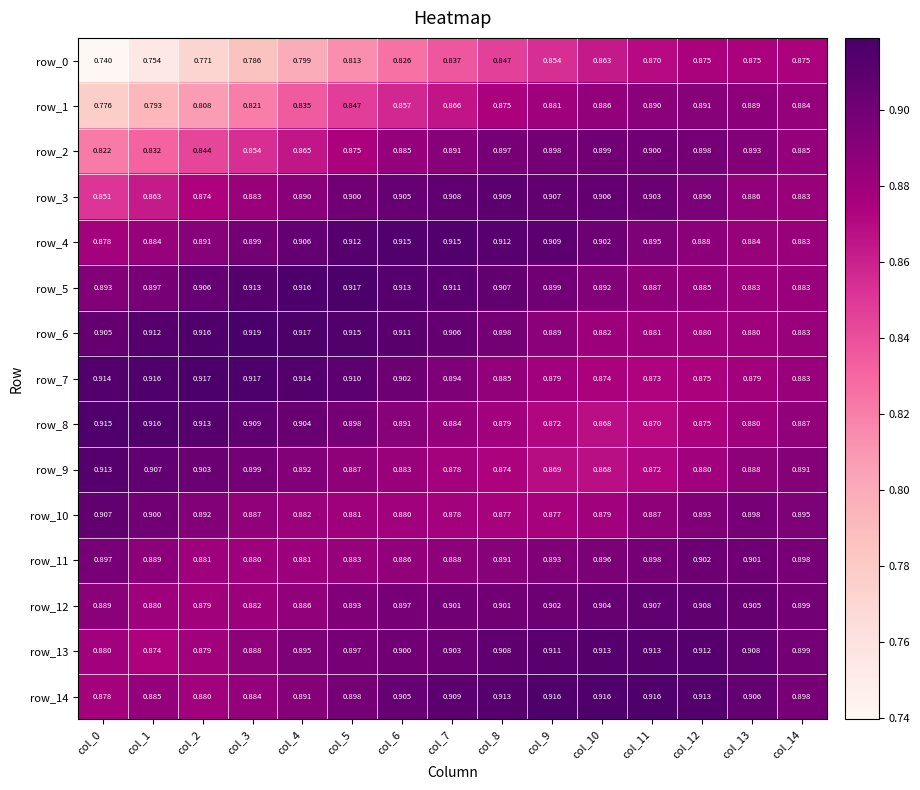

What is the difference between the maximum and second lowest values in the row_1 series?

0.1